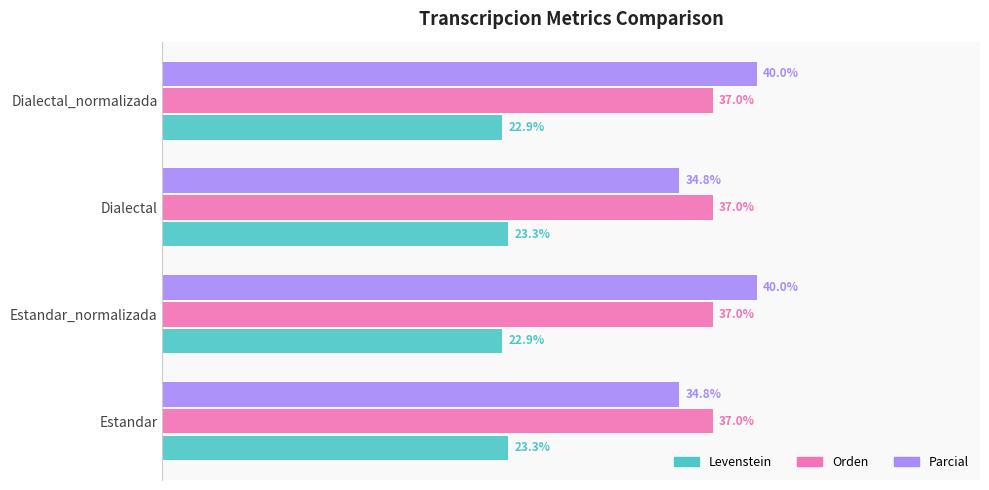

Is the value of Parcial at Dialectal_normalizada greater than the value of Levenstein at Dialectal?

Yes